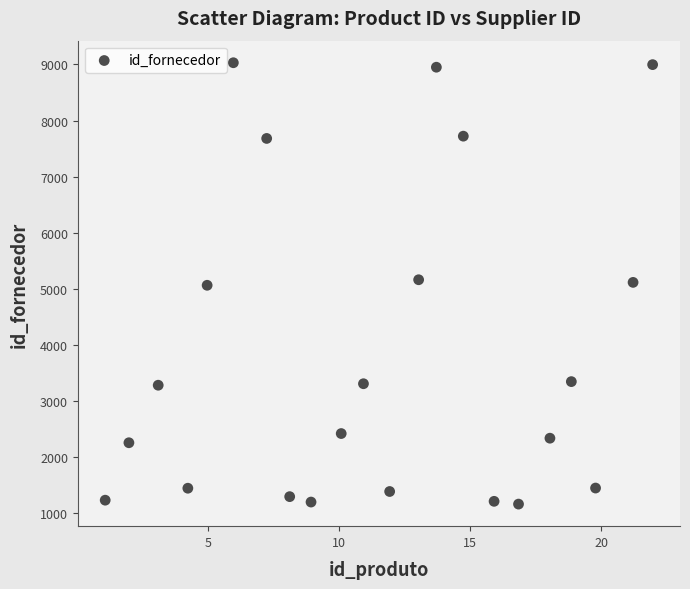

What is the range of X values (max minus min)?

20.9